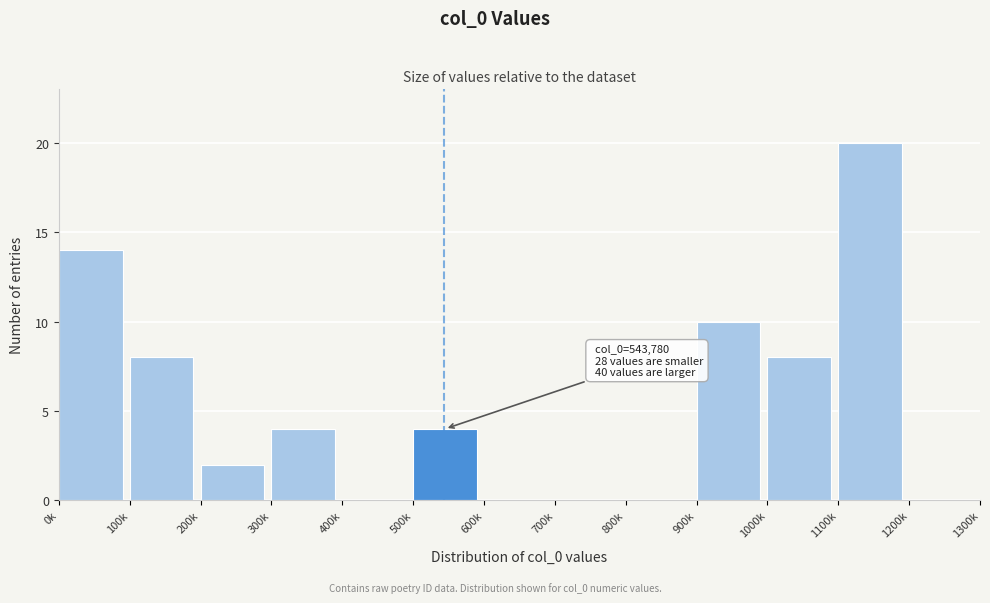

Reading left to right, extract all data points from this chart.

0k=14	100k=8	200k=2	300k=4	400k=0	500k=4	600k=0	700k=0	800k=0	900k=10	1000k=8	1100k=20	1200k=0